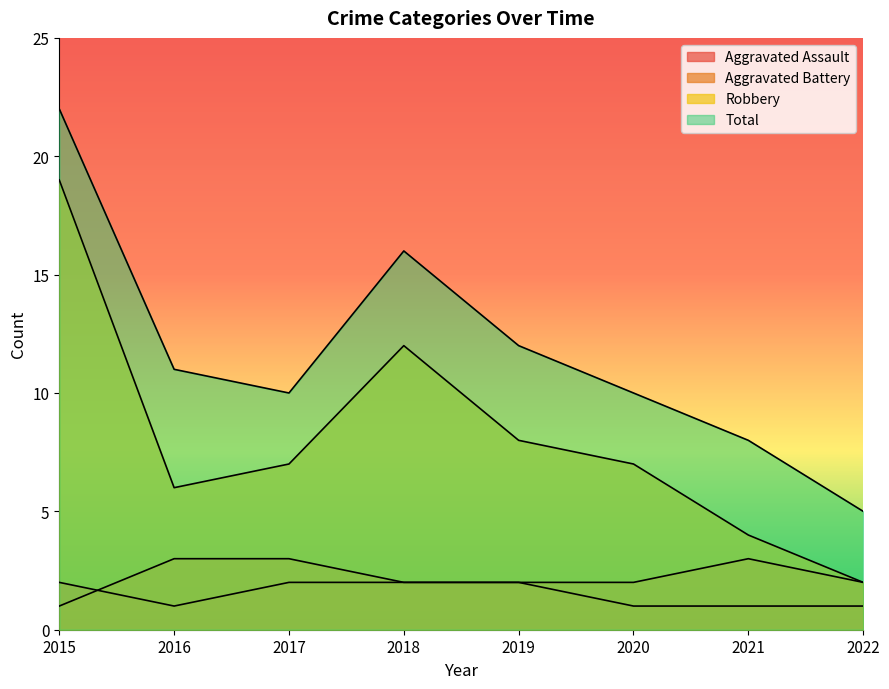

What is the greatest value displayed?

22